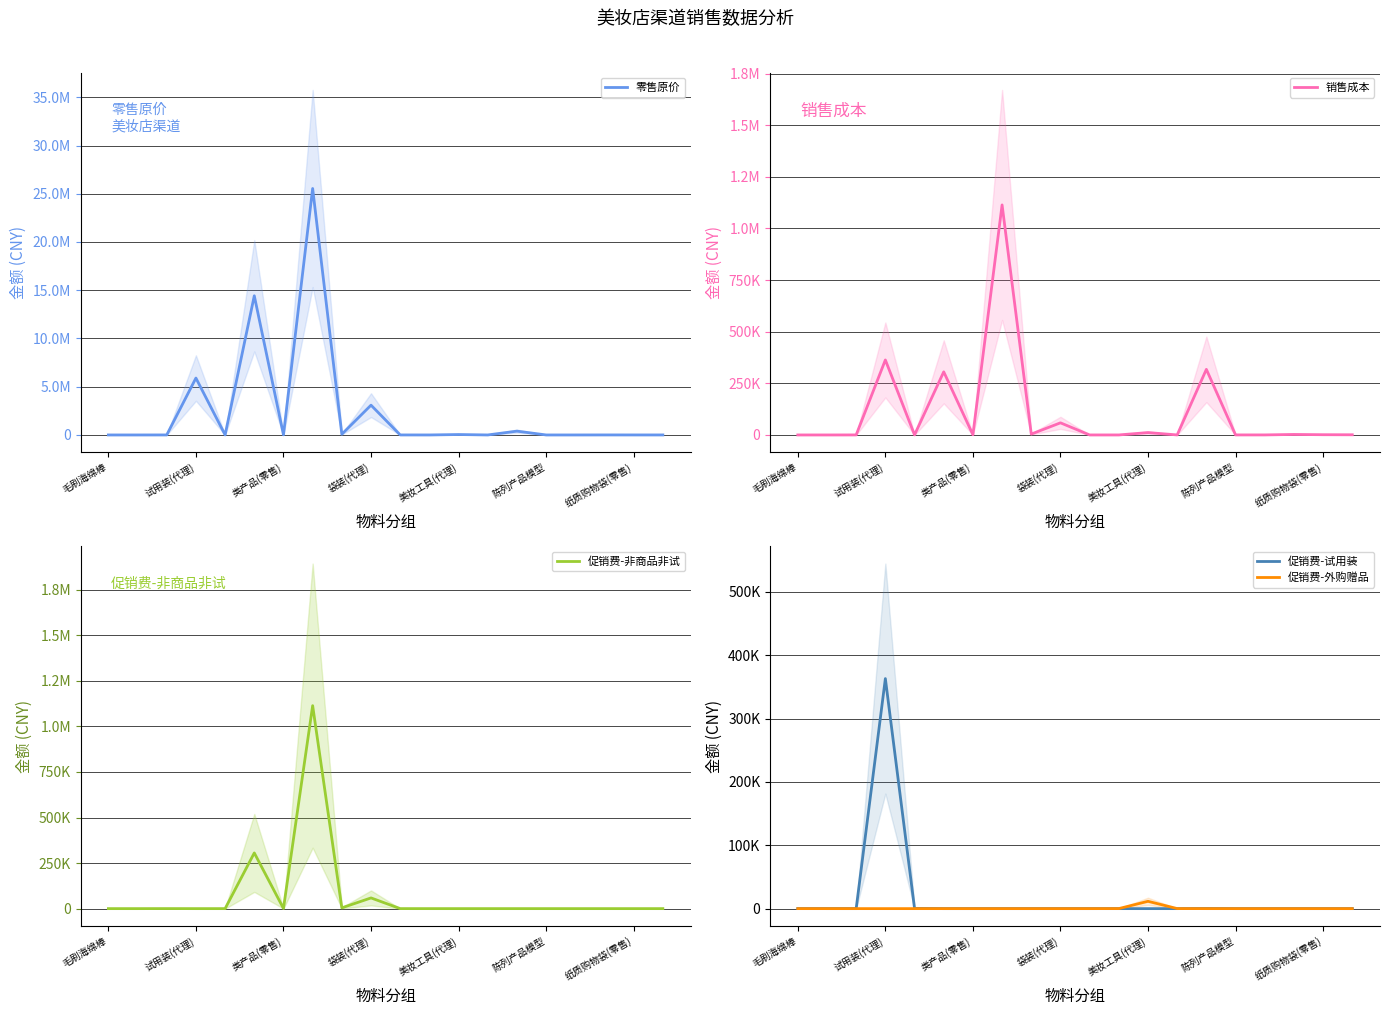

True or false: 促销费-非商品非试 has a value of 526317.3 at 14.

False